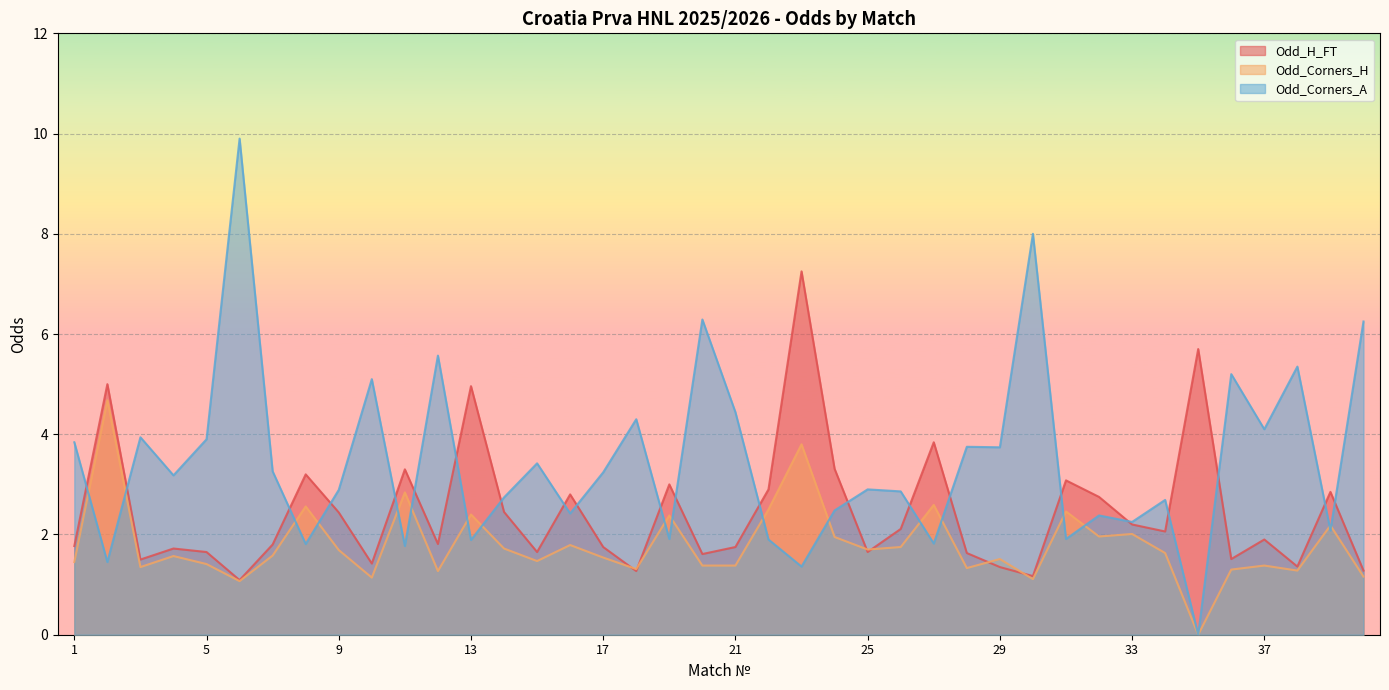

Reading right to left, what are all the values shown in this chart?

Odd_H_FT: 1.3	2.9	1.4	1.9	1.5	5.7	2.1	2.2	2.8	3.1	1.2	1.4	1.6	3.8	2.1	1.6	3.3	7.2	2.9	1.8	1.6	3.0	1.3	1.8	2.8	1.6	2.5	5.0	1.8	3.3	1.4	2.4	3.2	1.8	1.1	1.6	1.7	1.5	5.0	1.8
Odd_Corners_H: 1.2	2.2	1.3	1.4	1.3	0.0	1.6	2.0	2.0	2.5	1.1	1.5	1.3	2.6	1.8	1.7	1.9	3.8	2.5	1.4	1.4	2.4	1.3	1.5	1.8	1.5	1.7	2.4	1.3	2.8	1.1	1.7	2.6	1.6	1.1	1.4	1.6	1.4	4.7	1.4
Odd_Corners_A: 6.2	2.1	5.3	4.1	5.2	0.0	2.7	2.2	2.4	1.9	8.0	3.7	3.8	1.8	2.9	2.9	2.5	1.4	1.9	4.4	6.3	1.9	4.3	3.2	2.4	3.4	2.7	1.9	5.6	1.8	5.1	2.9	1.8	3.3	9.9	3.9	3.2	3.9	1.4	3.8